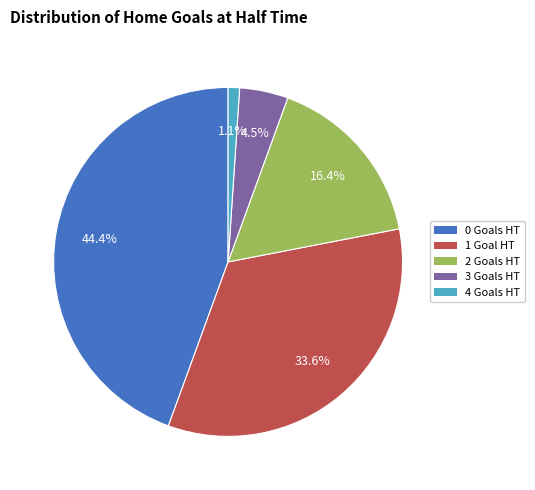

Is there any slice that represents more than half of the pie?

No